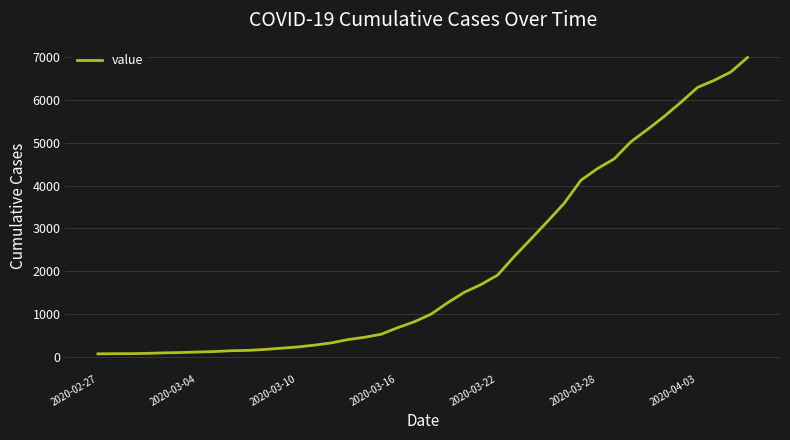

Is this an area chart (filled region under the line)?

No